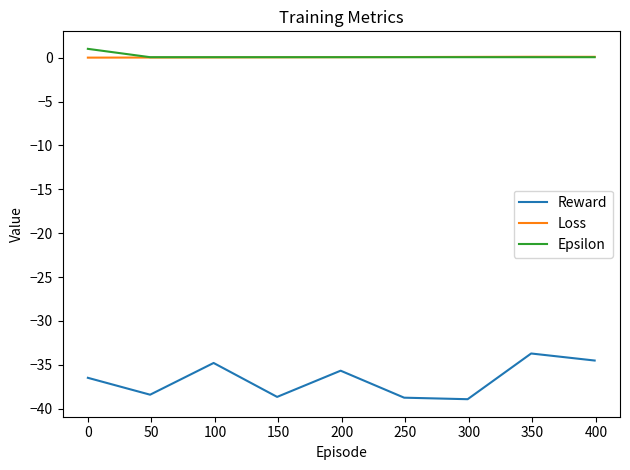

What is the difference between the maximum and minimum values in the Epsilon series?

1.0